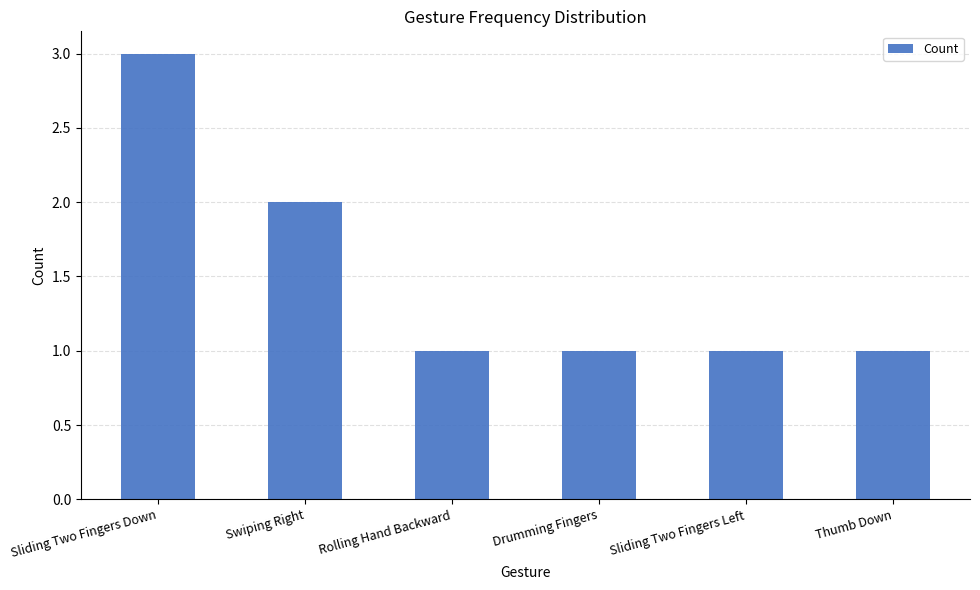

How many categories are shown in the chart?

6